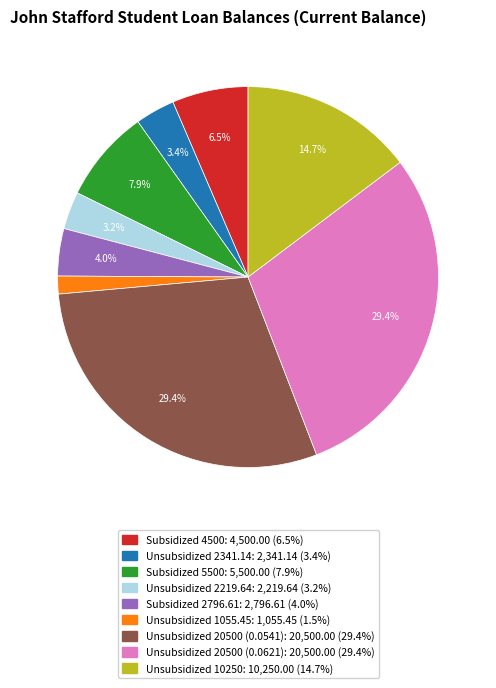

Combined, do Subsidized 5500 and Unsubsidized 10250 account for over 50%?

No